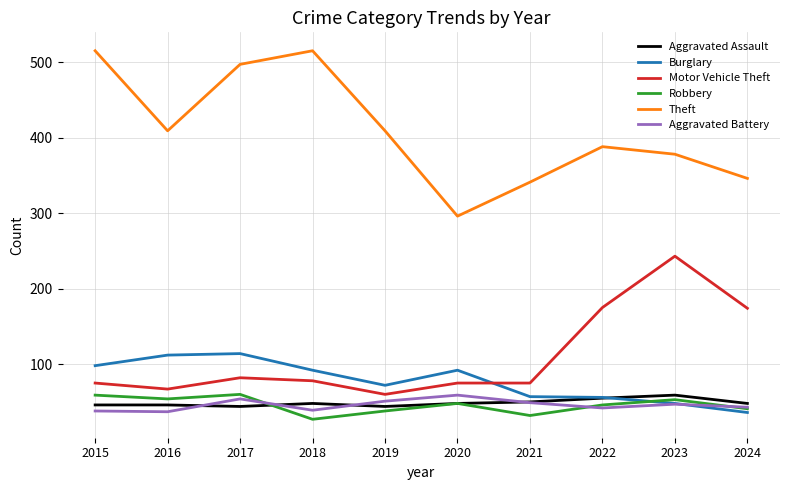

True or false: Robbery and Motor Vehicle Theft cross at least once.

False